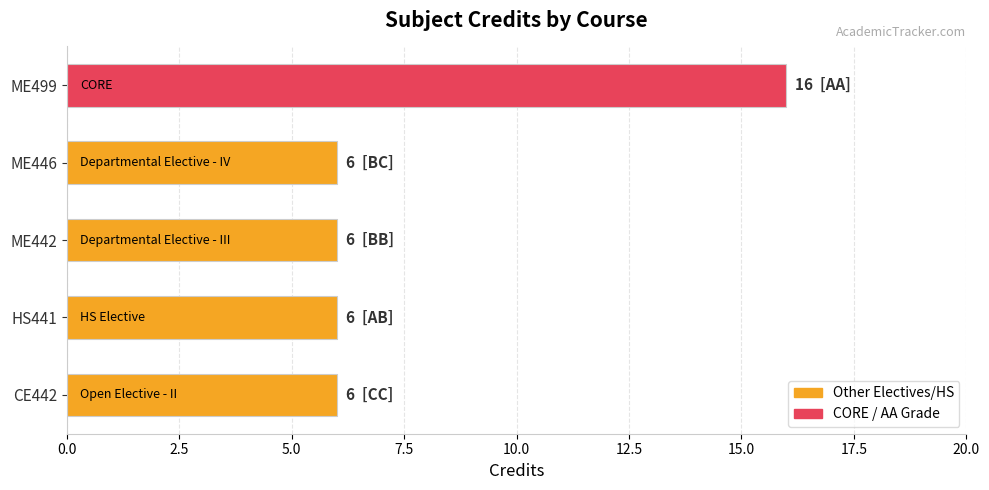

What is the minimum value shown in the chart?

6